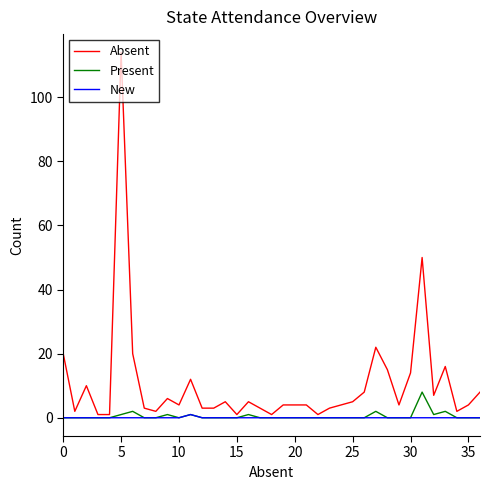

Which series has the largest range (max minus min)?

Absent